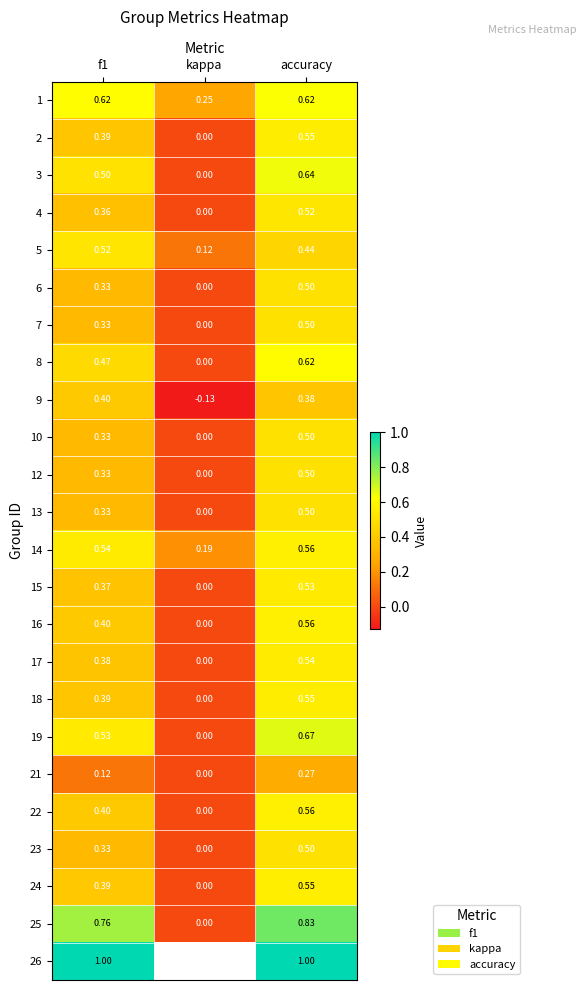

Which category has the highest value in the 25 series?

accuracy